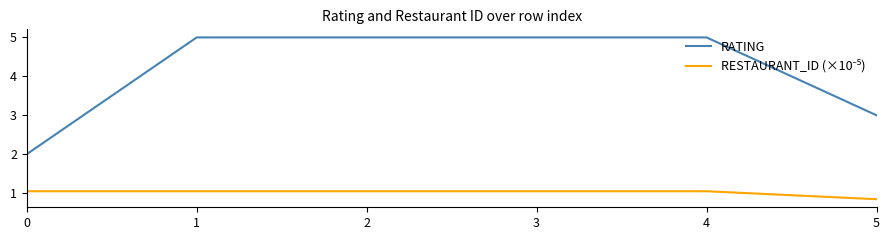

What is the difference between the maximum and second lowest values in the RATING series?

2.0